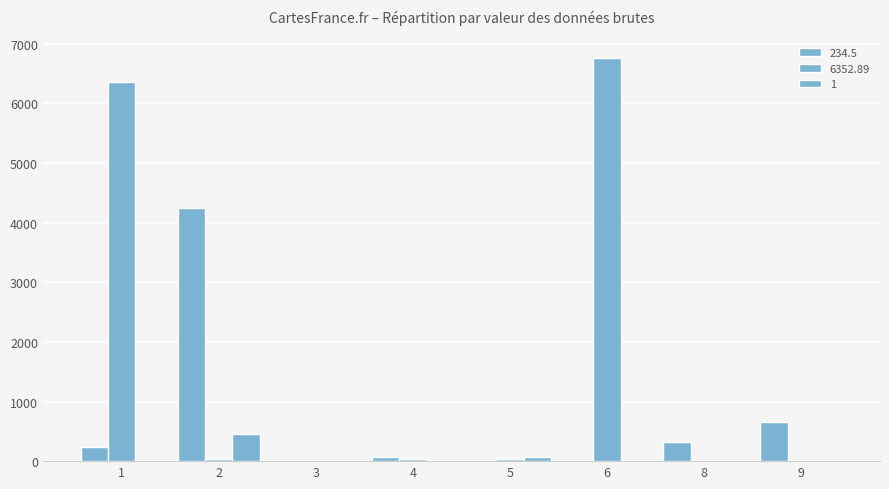

What is the difference between the second highest and minimum values in the 1 series?

65.4